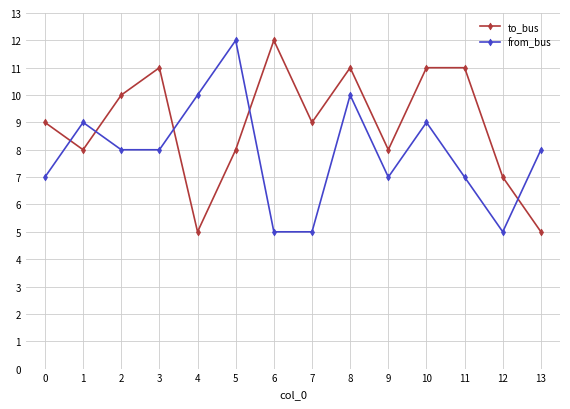

How many distinct data groups are displayed?

2